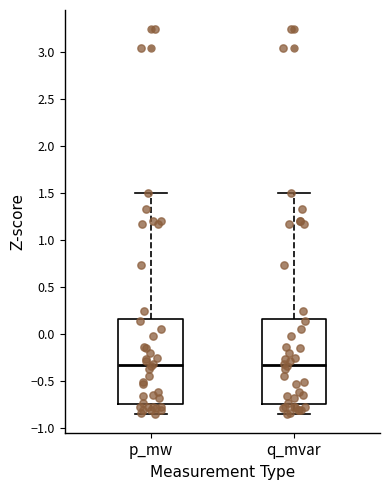

Where does the median line of the box for q_mvar sit on the y-axis? The values are not printed on the chart, so give them approximately, as read against the axis.

-0.30